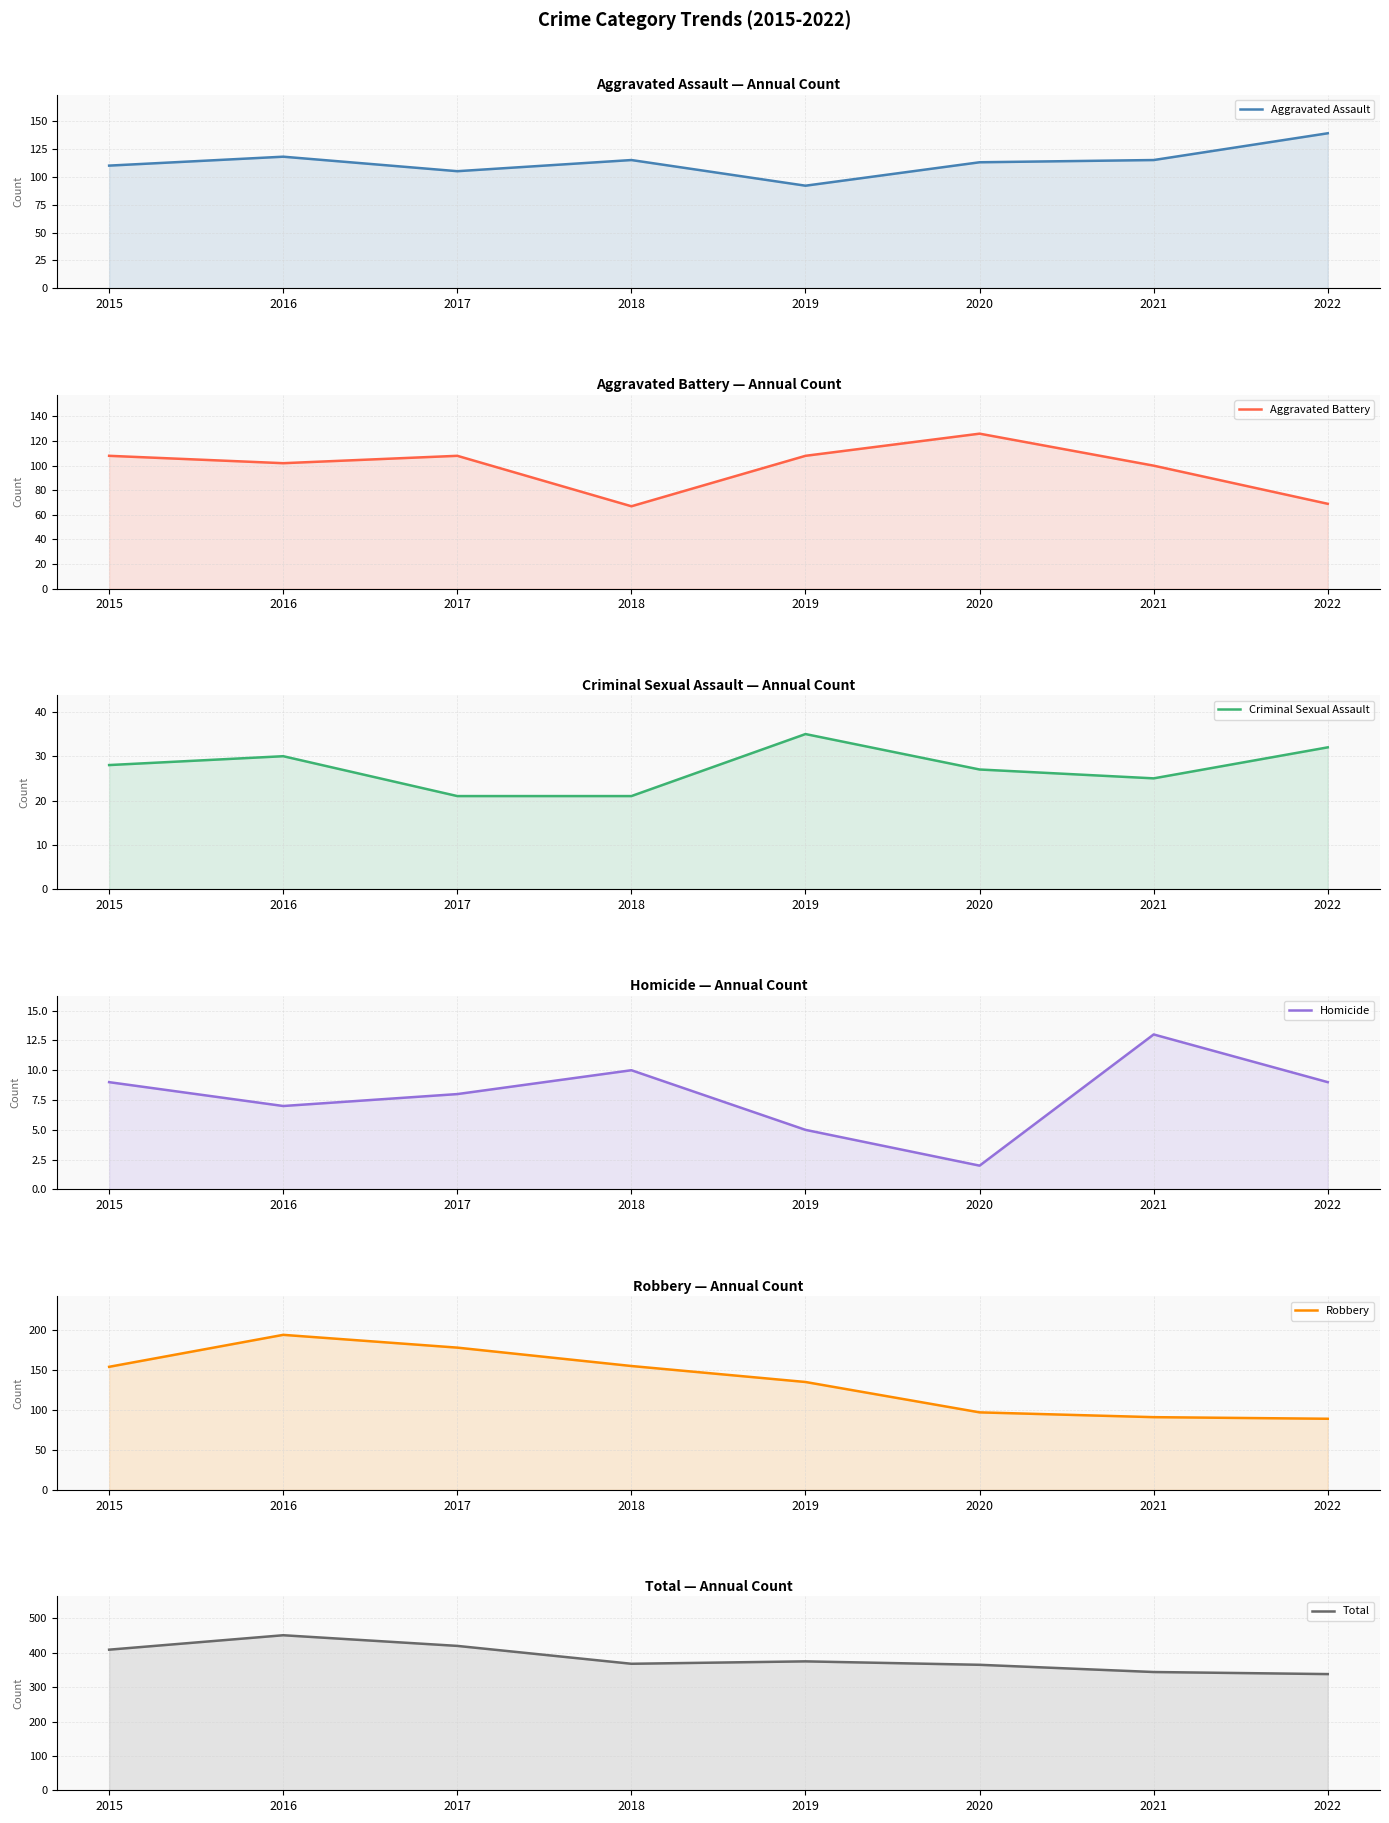

How many values in the Aggravated Assault series exceed 115?

2